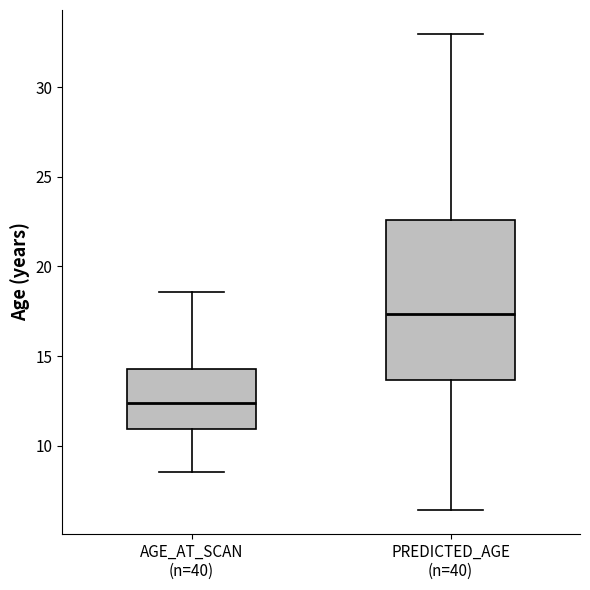

Which box's median line is the highest?

PREDICTED_AGE (n=40)